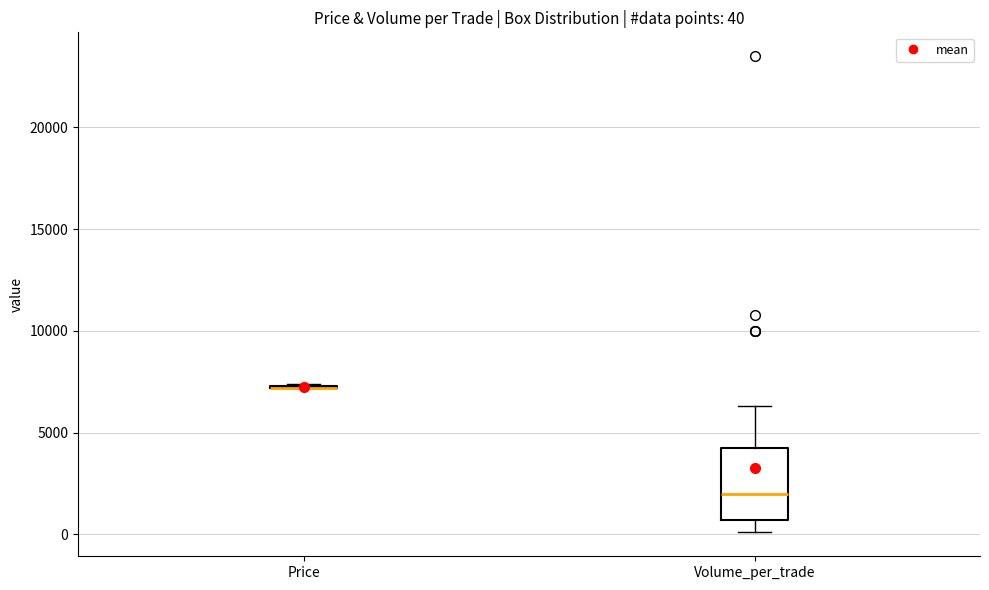

Comparing the boxes themselves (not the whiskers), which one is the tallest?

Volume_per_trade